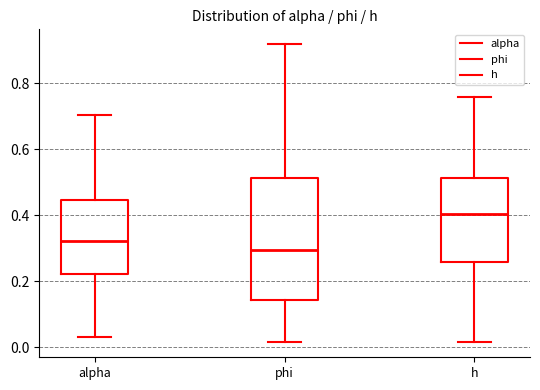

Reading left to right, transcribe this box plot: for each box, give where its median line is, the range the box spans, and where its two whiskers end, as read against the y-axis. The values are not printed on the chart, so give them approximately, as read against the axis.

alpha: median 0.32, box 0.22 to 0.44, whiskers 0.04 to 0.70
phi: median 0.30, box 0.14 to 0.52, whiskers 0.02 to 0.92
h: median 0.40, box 0.26 to 0.52, whiskers 0.02 to 0.76